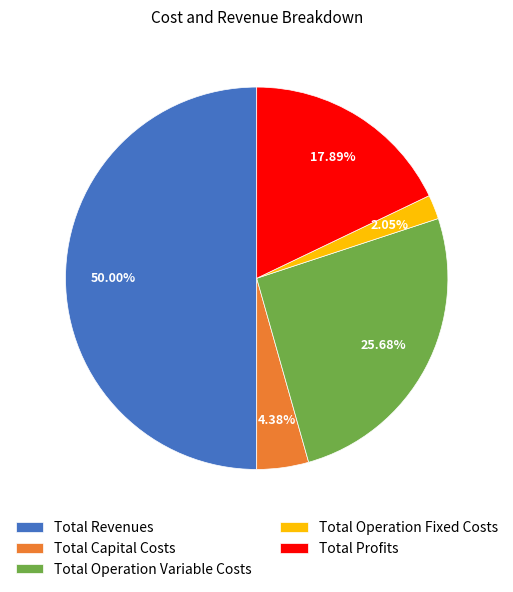

Rank the categories by value from highest to lowest.

Total Revenues, Total Operation Variable Costs, Total Profits, Total Capital Costs, Total Operation Fixed Costs